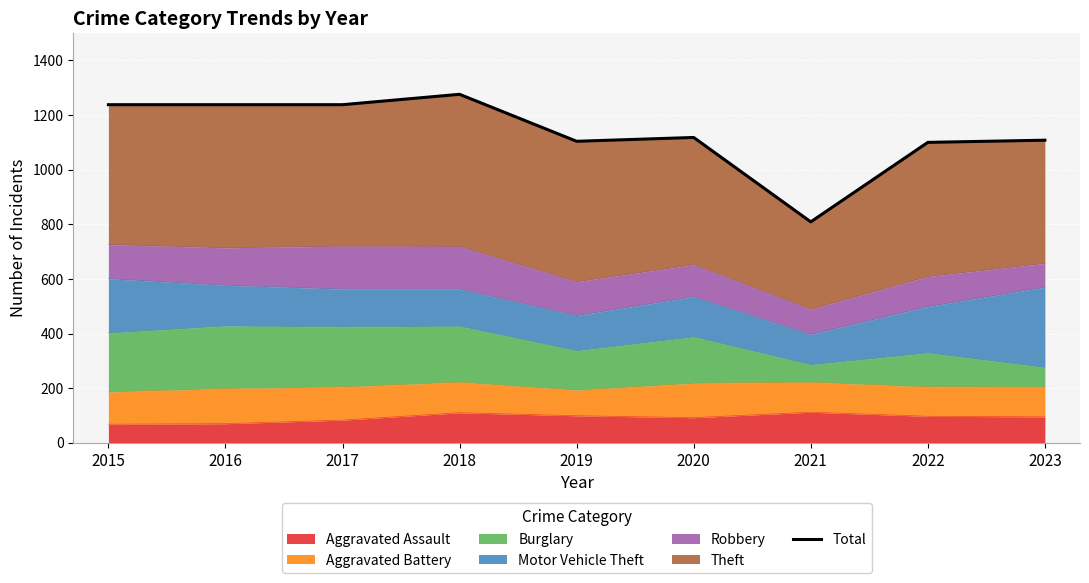

How many data points are less than 1118?

4